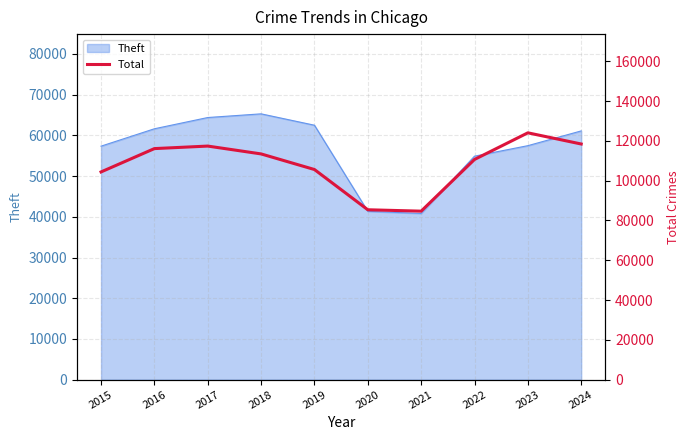

At which category does the chart reach its peak across all series?

2023